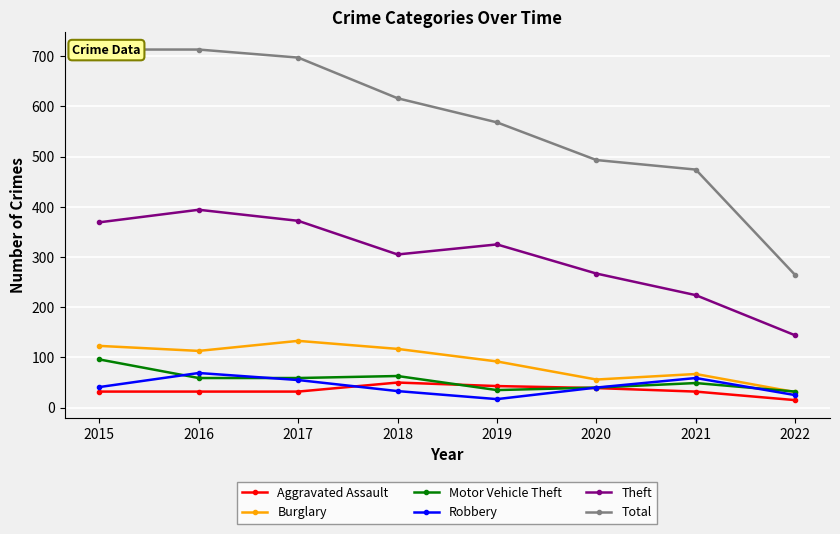

Reading left to right, transcribe all the data shown in this chart.

Aggravated Assault: 2015=32	2016=32	2017=32	2018=50	2019=43	2020=39	2021=32	2022=15
Burglary: 2015=123	2016=113	2017=133	2018=117	2019=92	2020=56	2021=67	2022=31
Motor Vehicle Theft: 2015=96	2016=59	2017=59	2018=63	2019=35	2020=40	2021=49	2022=32
Robbery: 2015=41	2016=69	2017=55	2018=33	2019=17	2020=40	2021=59	2022=25
Theft: 2015=369	2016=394	2017=372	2018=305	2019=325	2020=267	2021=224	2022=144
Total: 2015=713	2016=713	2017=697	2018=616	2019=568	2020=493	2021=474	2022=264